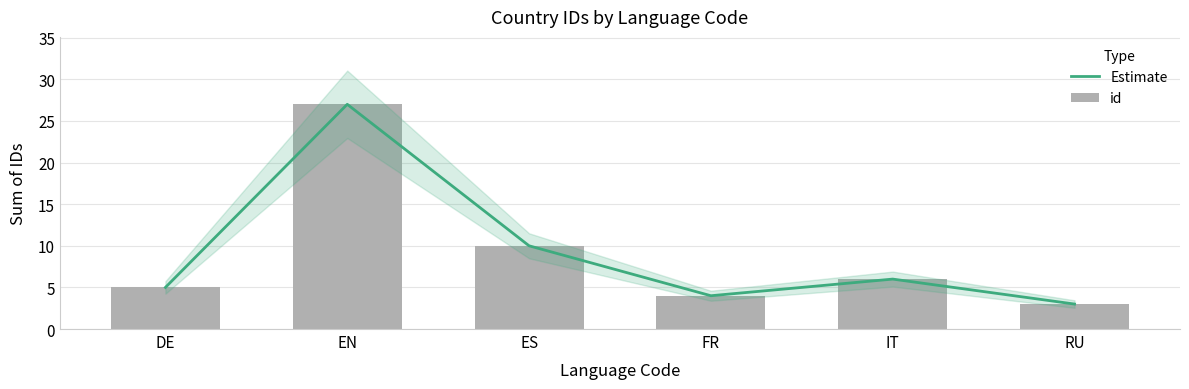

What is the difference between the maximum and minimum values in the id series?

24